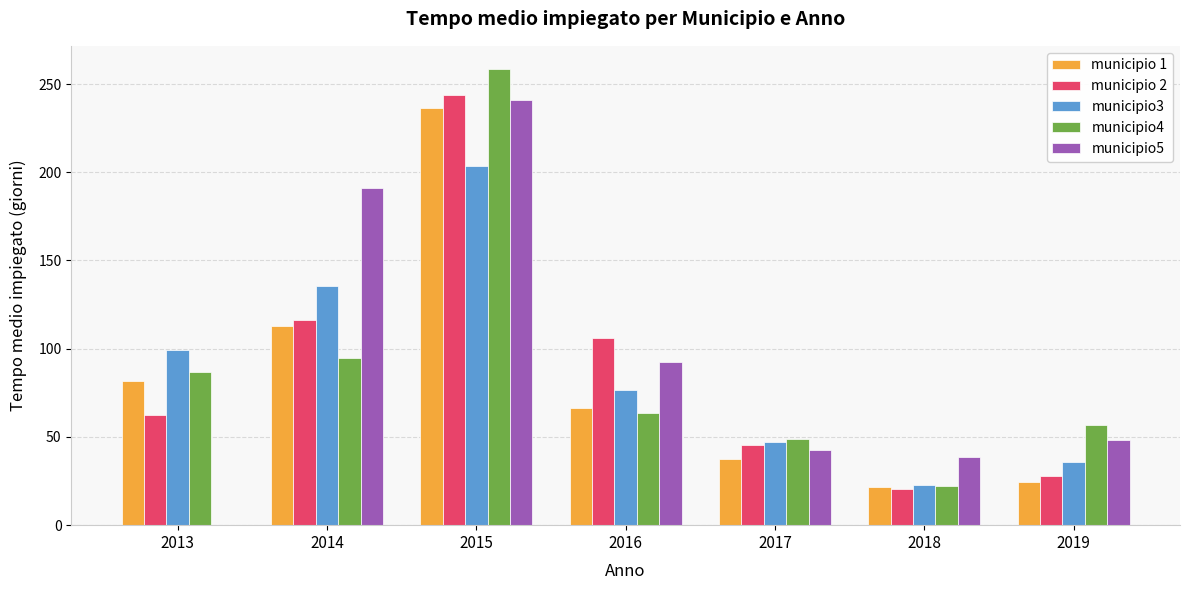

What is the spread (max minus min) of values at 2014?

96.3